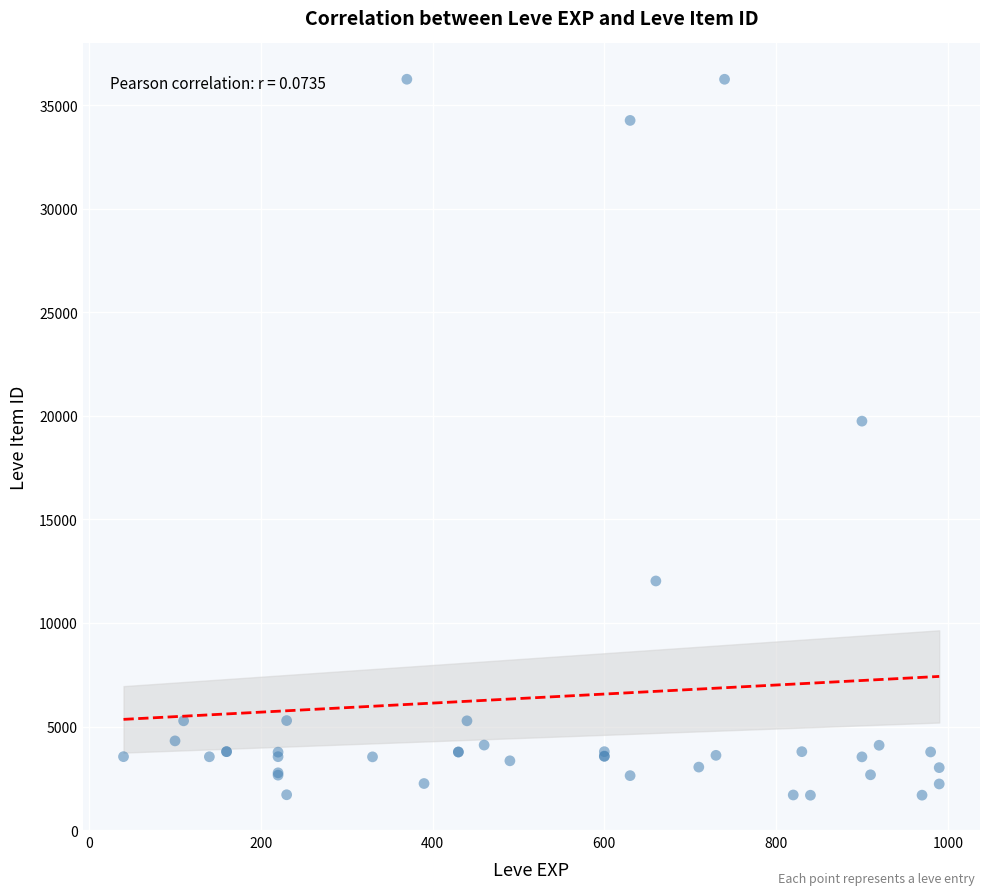

What Y value in the scatter plot is closest to 18967?

19744